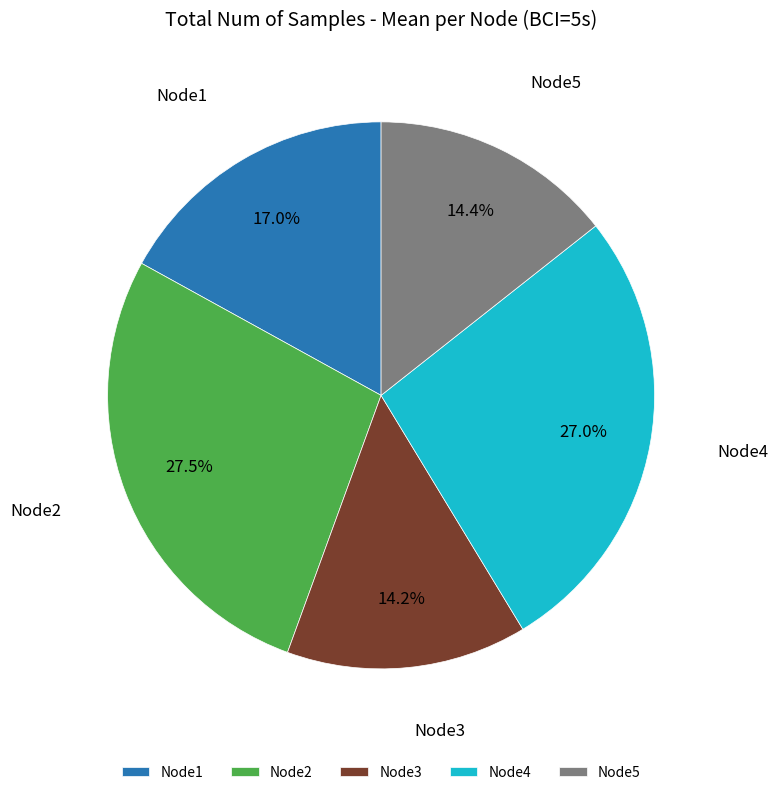

The Node5 slice represents 27% of the pie. True or false?

False